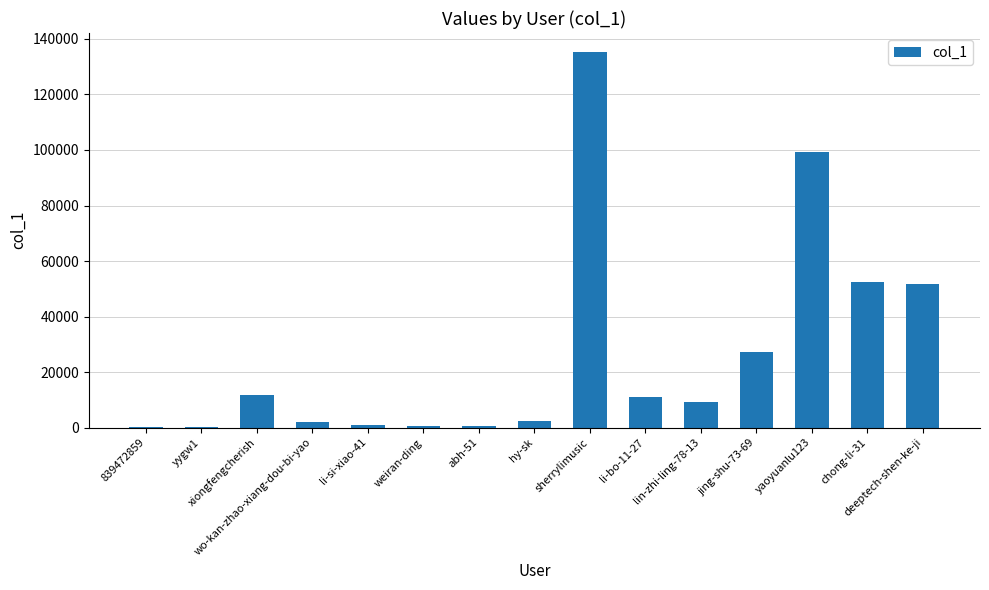

What is the maximum value shown in the chart?

135383